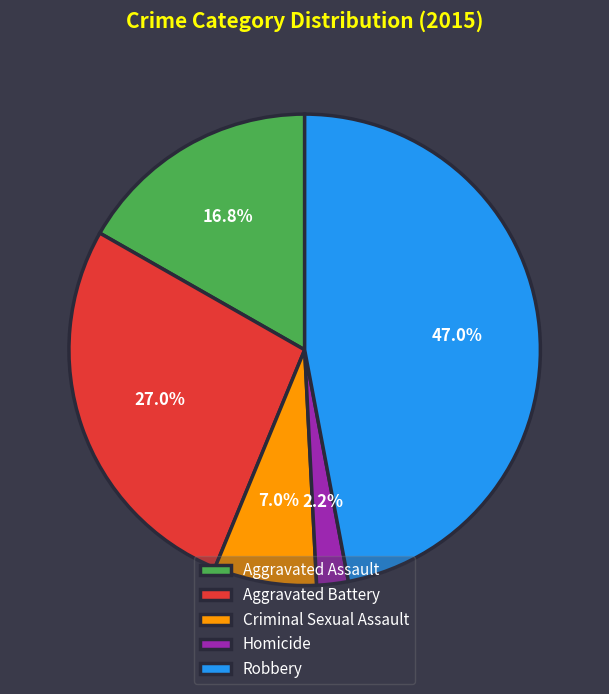

Rank the categories by value from highest to lowest.

Robbery, Aggravated Battery, Aggravated Assault, Criminal Sexual Assault, Homicide